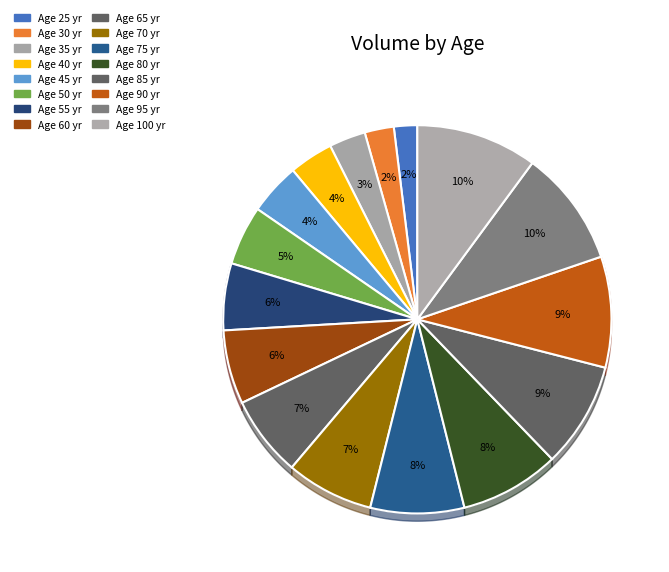

What is the ratio of the value at 70 to the value at 55?

1.3